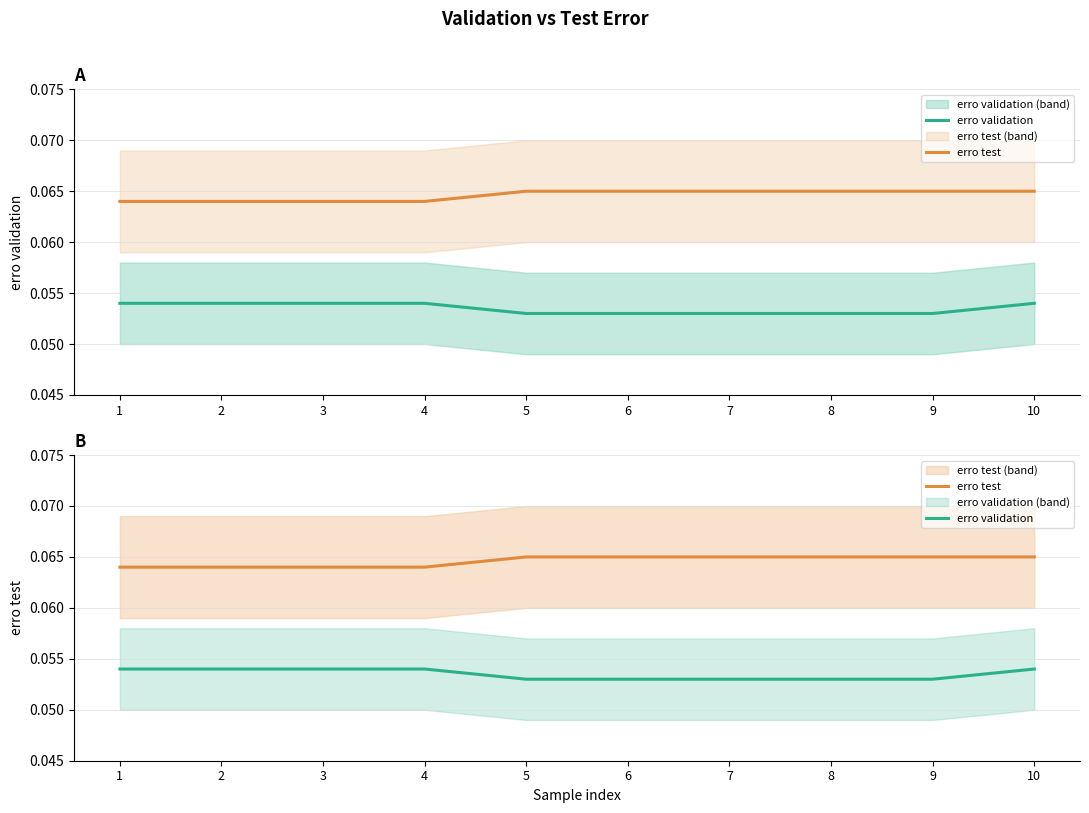

Rank the series by their average value, from highest to lowest.

erro test, erro validation